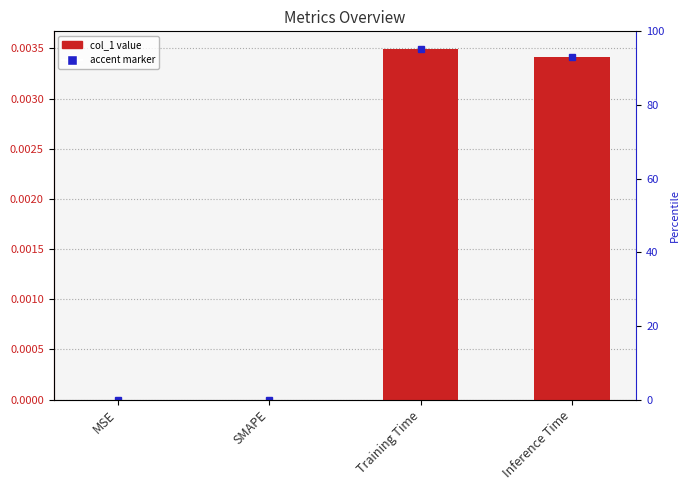

Rank the categories by value from highest to lowest.

Training Time, Inference Time, MSE, SMAPE